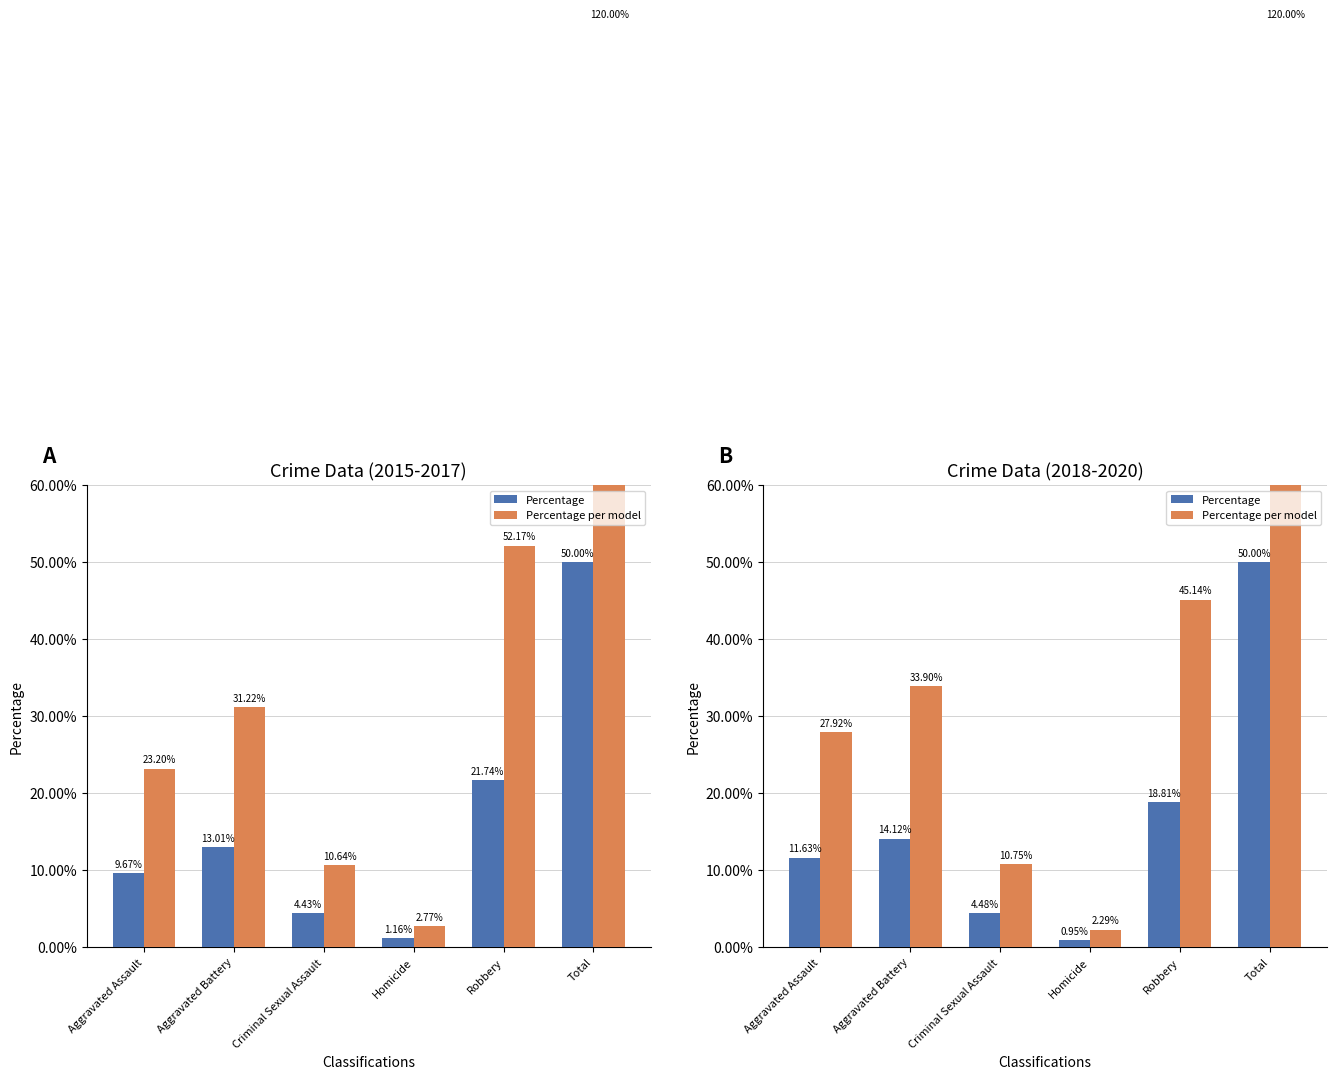

How many data points does each series have?

6